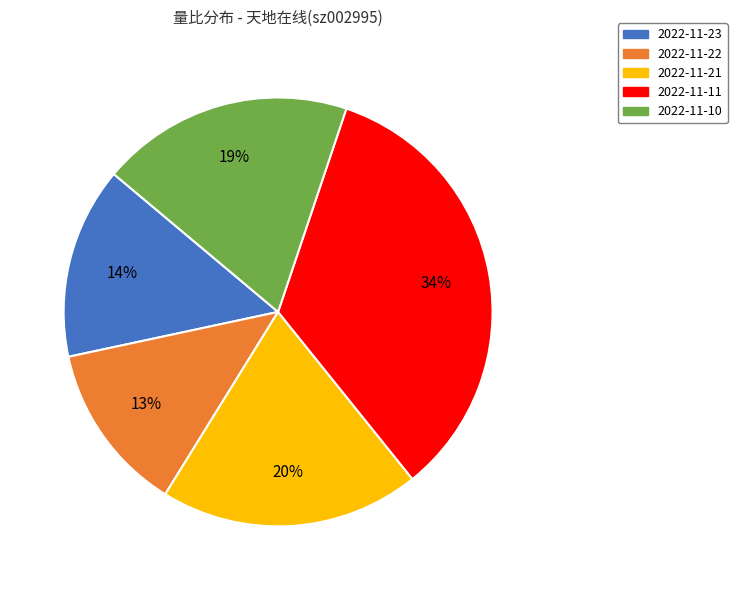

Is there any slice that represents more than half of the pie?

No